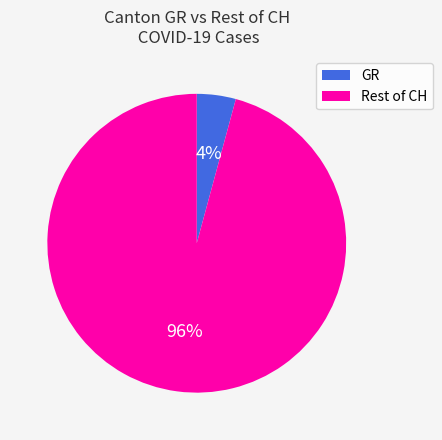

To the nearest percent, what percentage of the pie is GR?

4%